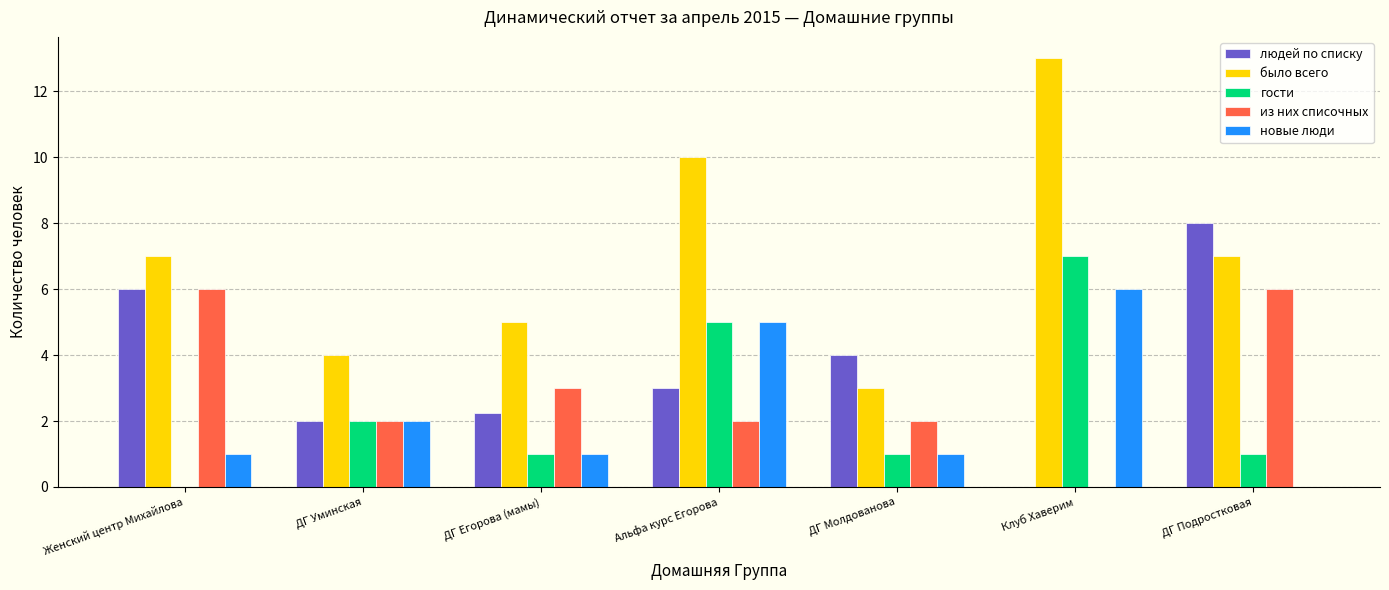

What is the total value across all series at Женский центр Михайлова?

20.0